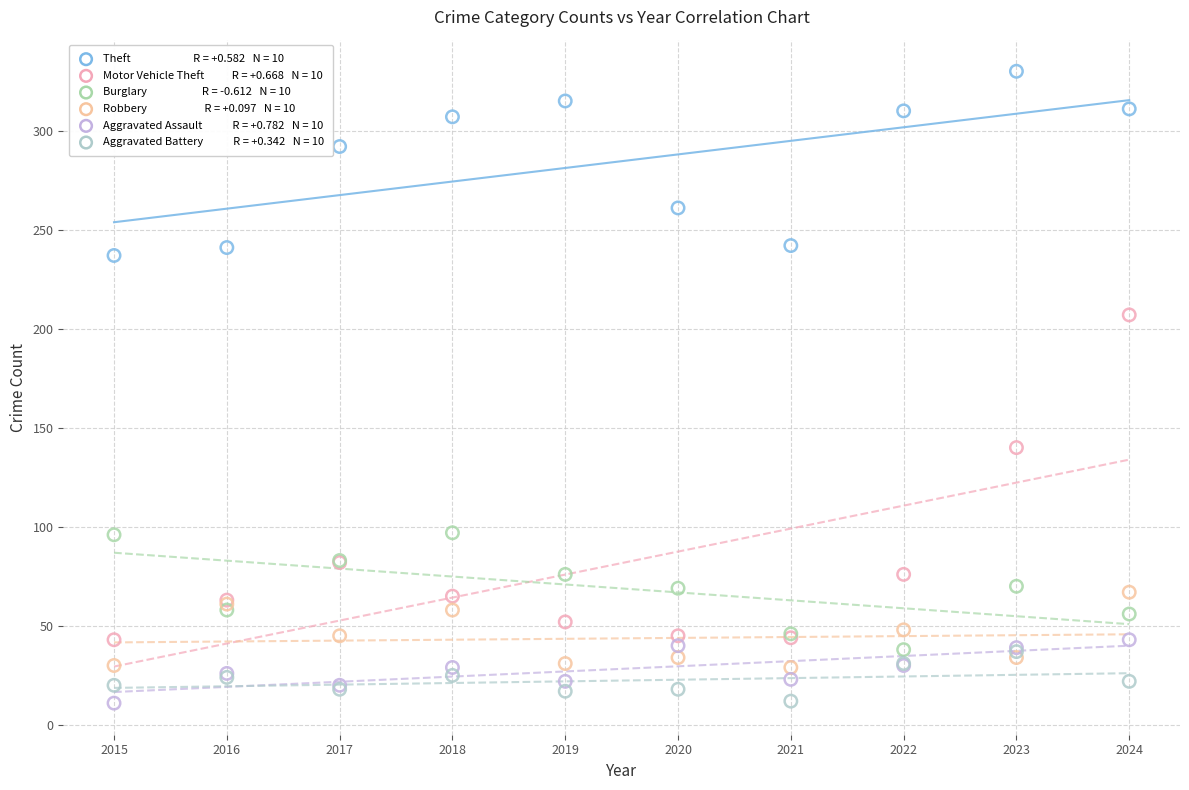

Across all series, what Y value is closest to 170?

140